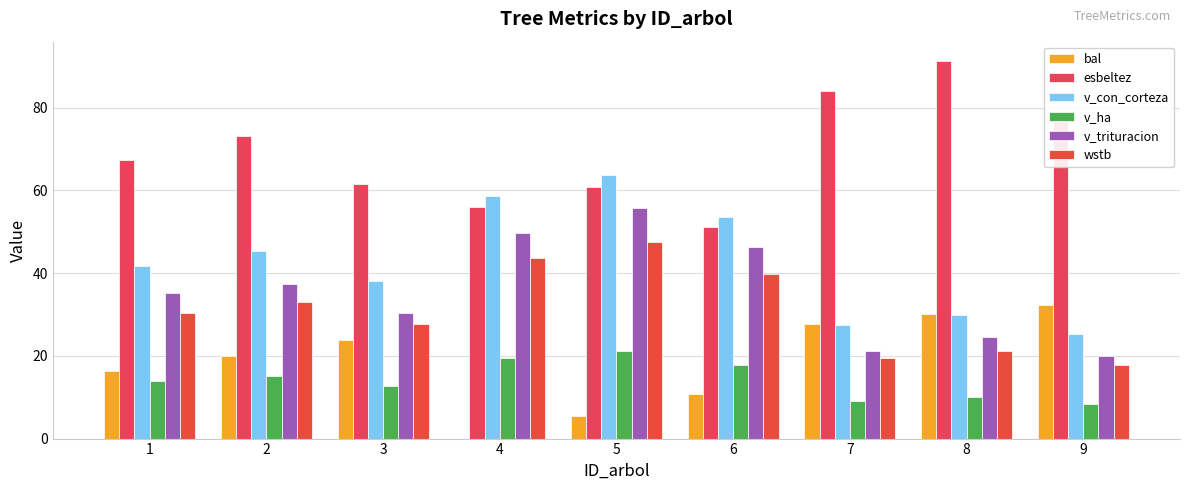

What is the greatest value displayed?

91.4